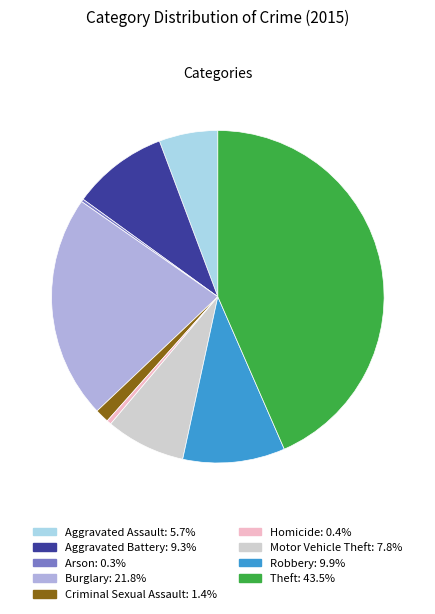

Approximately how many times larger is the value at Aggravated Battery: 9.3% compared to Criminal Sexual Assault: 1.4%?

6.9